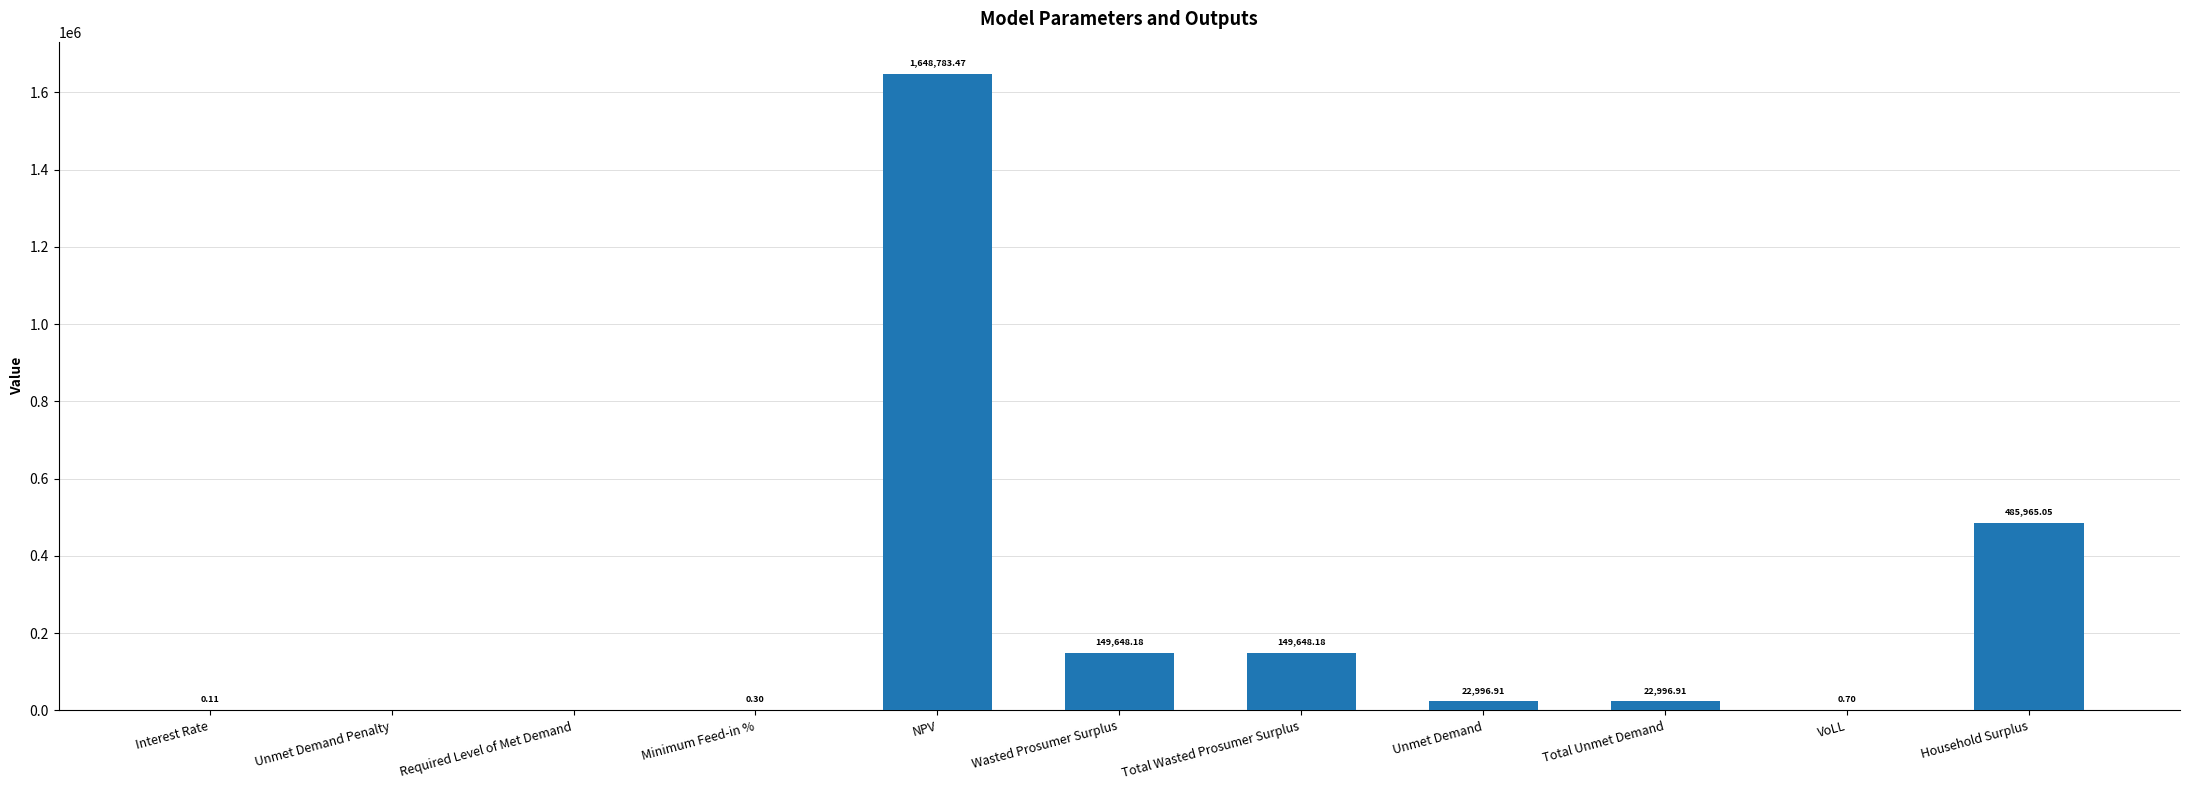

At which label is the value closest to 824391?

Household Surplus